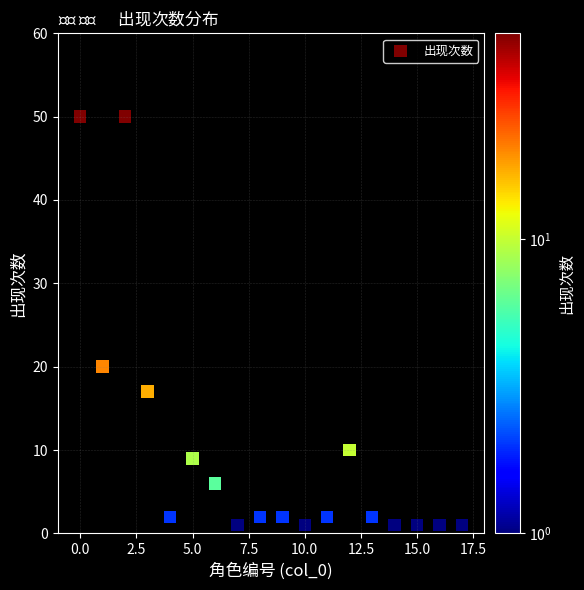

What Y value in the scatter plot is closest to 25?

20